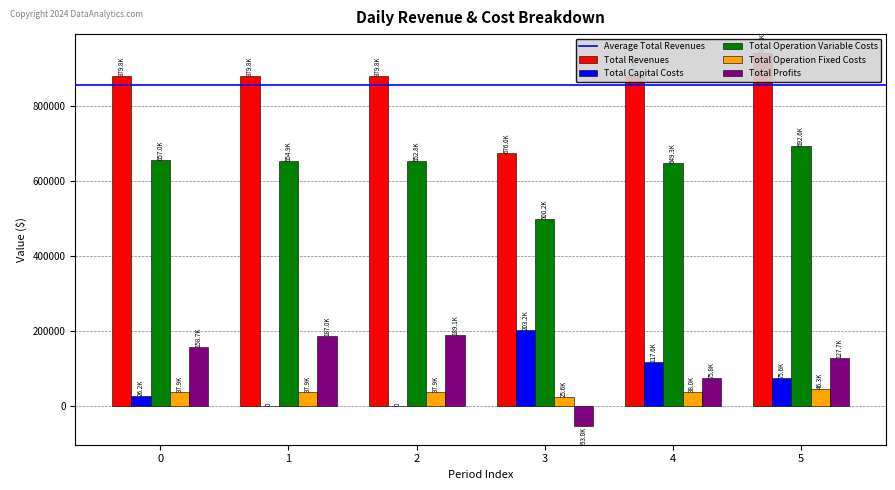

At how many categories does at least one series exceed 584675?

6